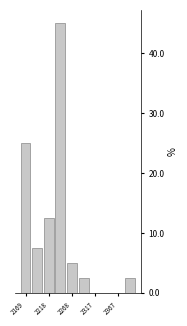

Over which range of the x-axis is the bar tallest?

2230 to 2255